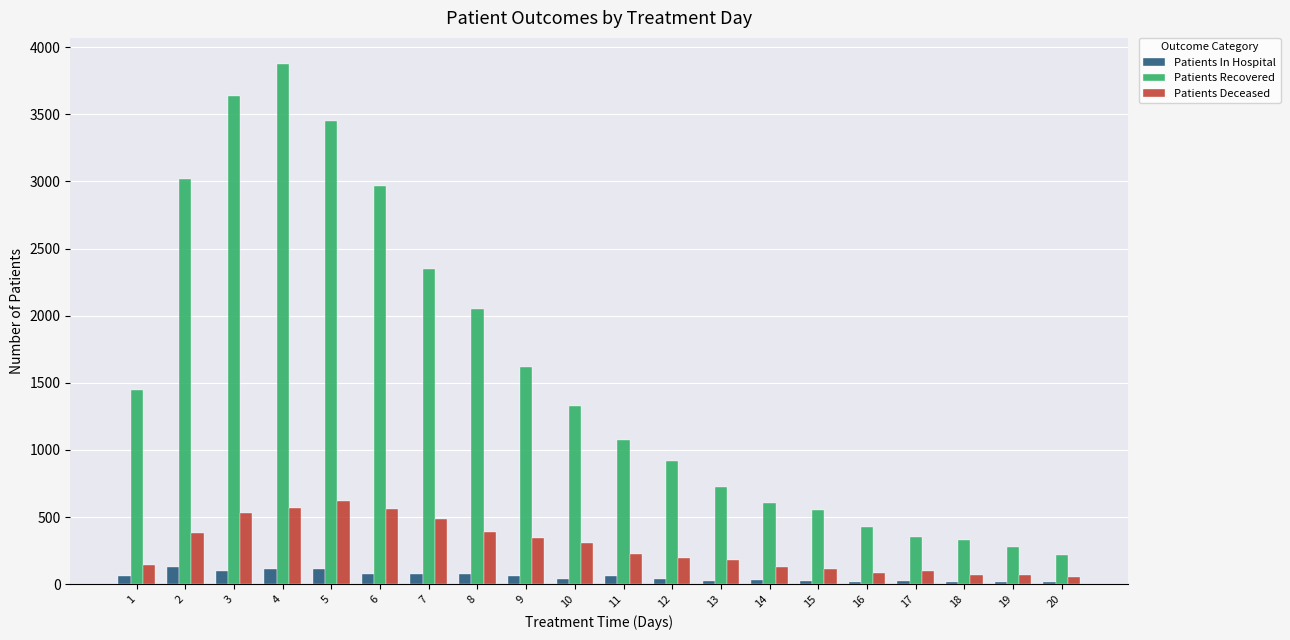

At how many categories does at least one series exceed 968?

11